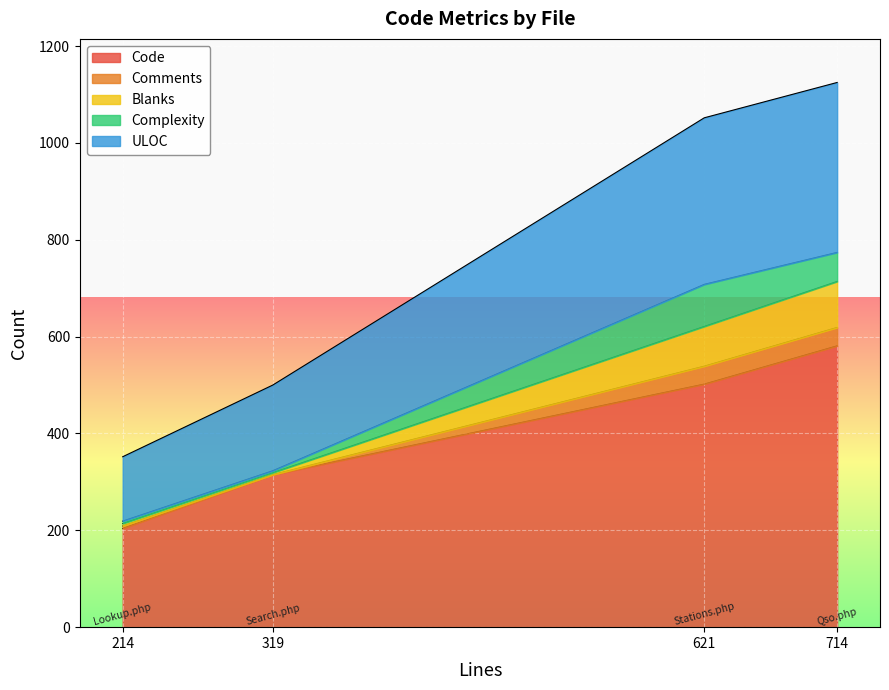

True or false: Comments has a value of 0 at Search.php.

True